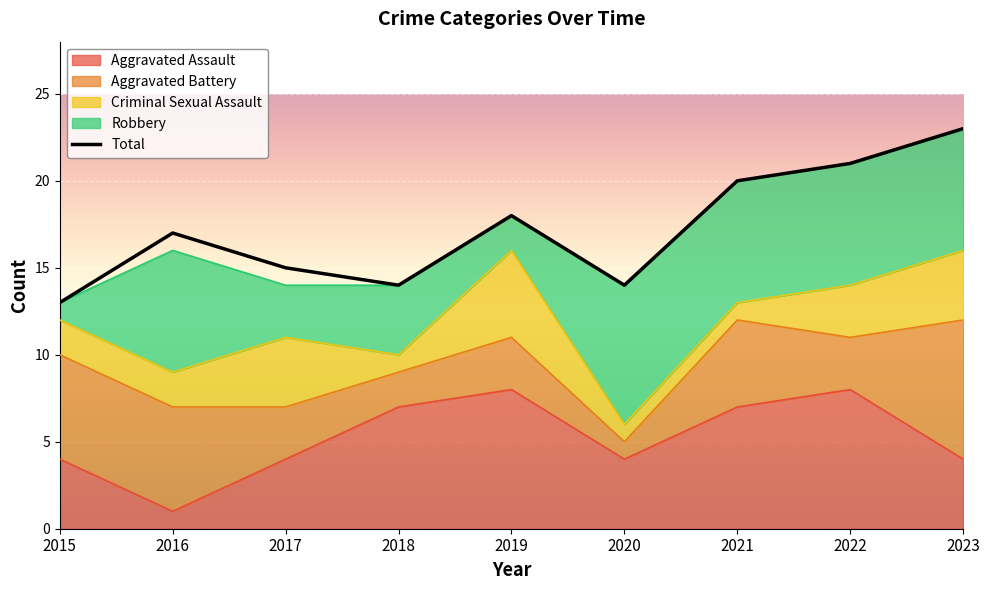

The value of Robbery at 2020 is 8. True or false?

True